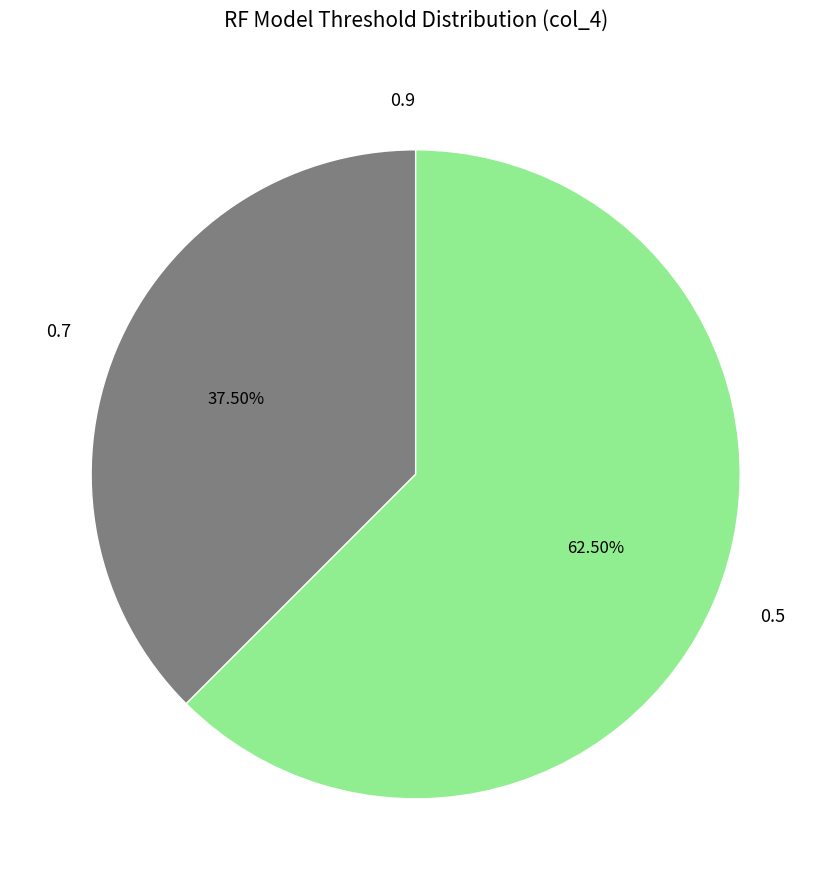

Is it true that 0.7 is 29% of the pie?

False